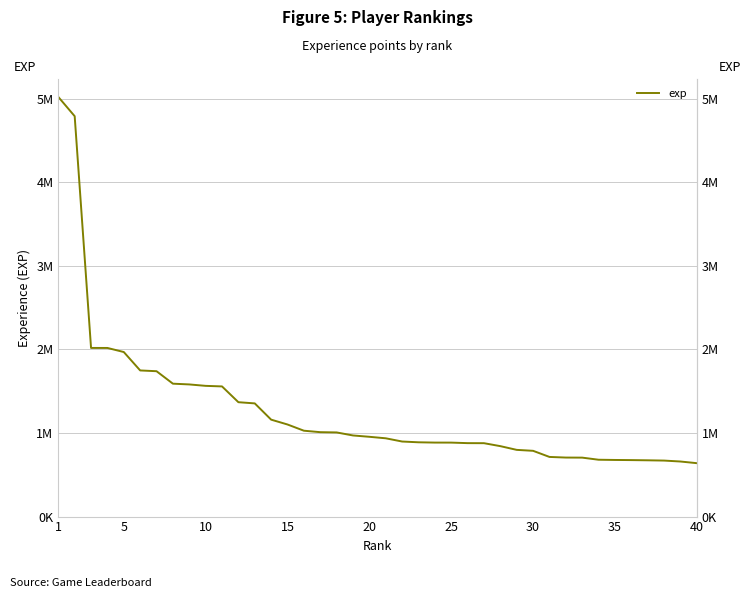

What is the sum of the values at 19 and 15?

1982716